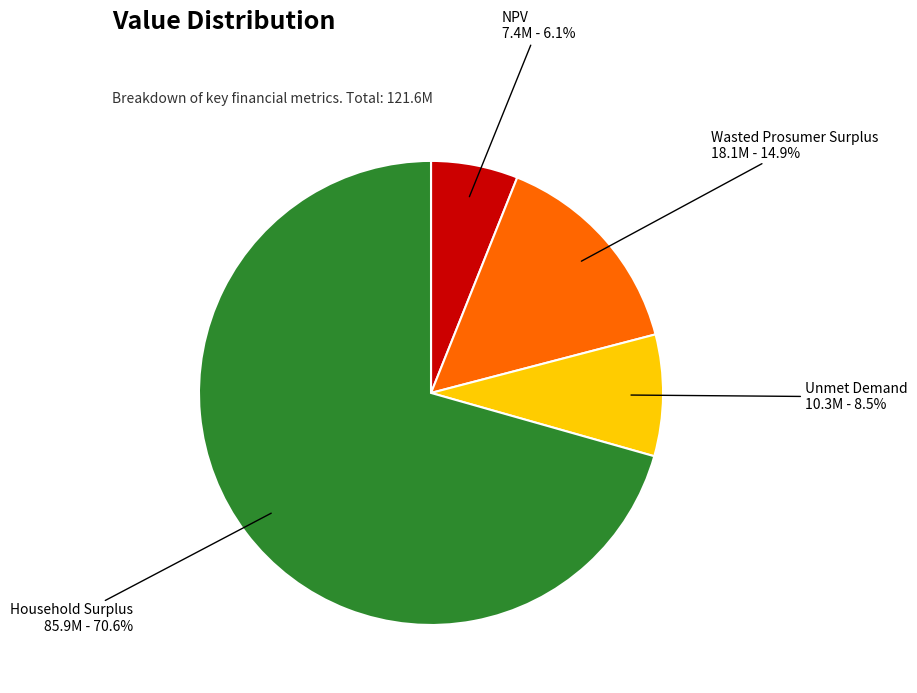

What is the majority slice?

Household Surplus